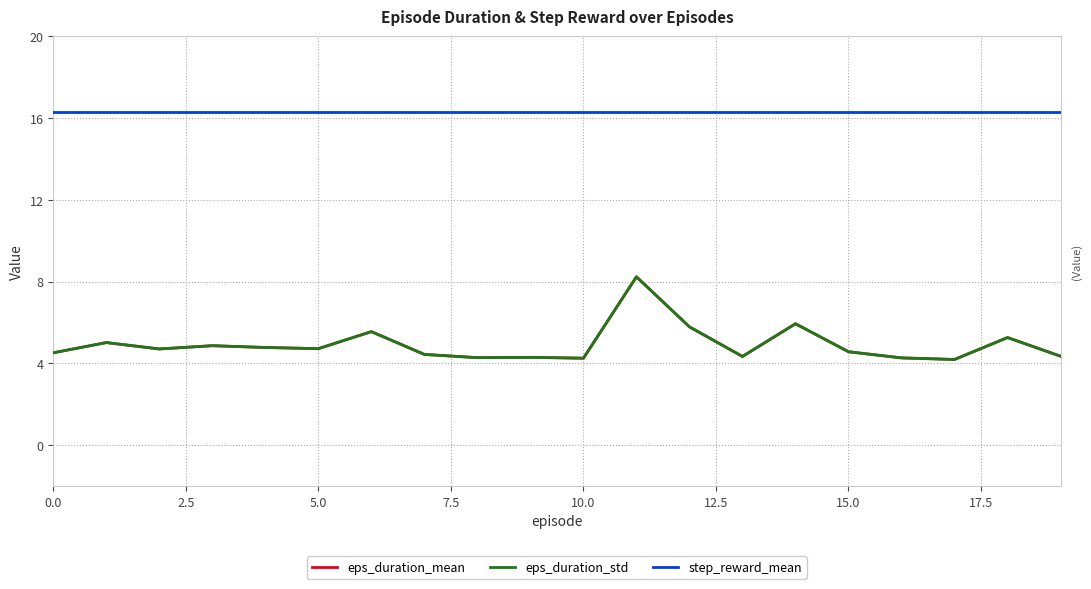

True or false: eps_duration_mean and step_reward_mean cross at least once.

False